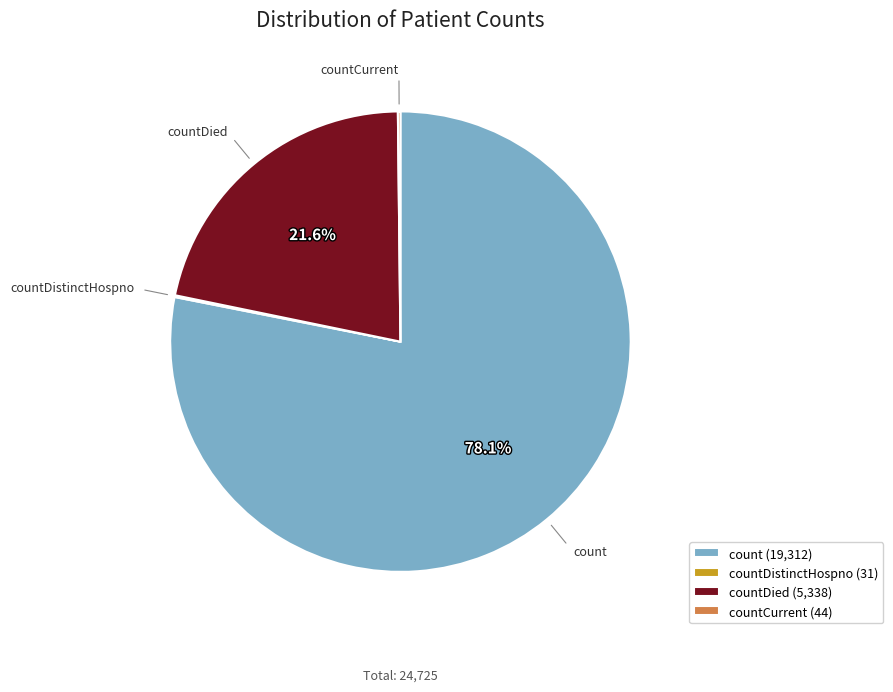

What is the largest slice in the pie chart?

count (19,312)